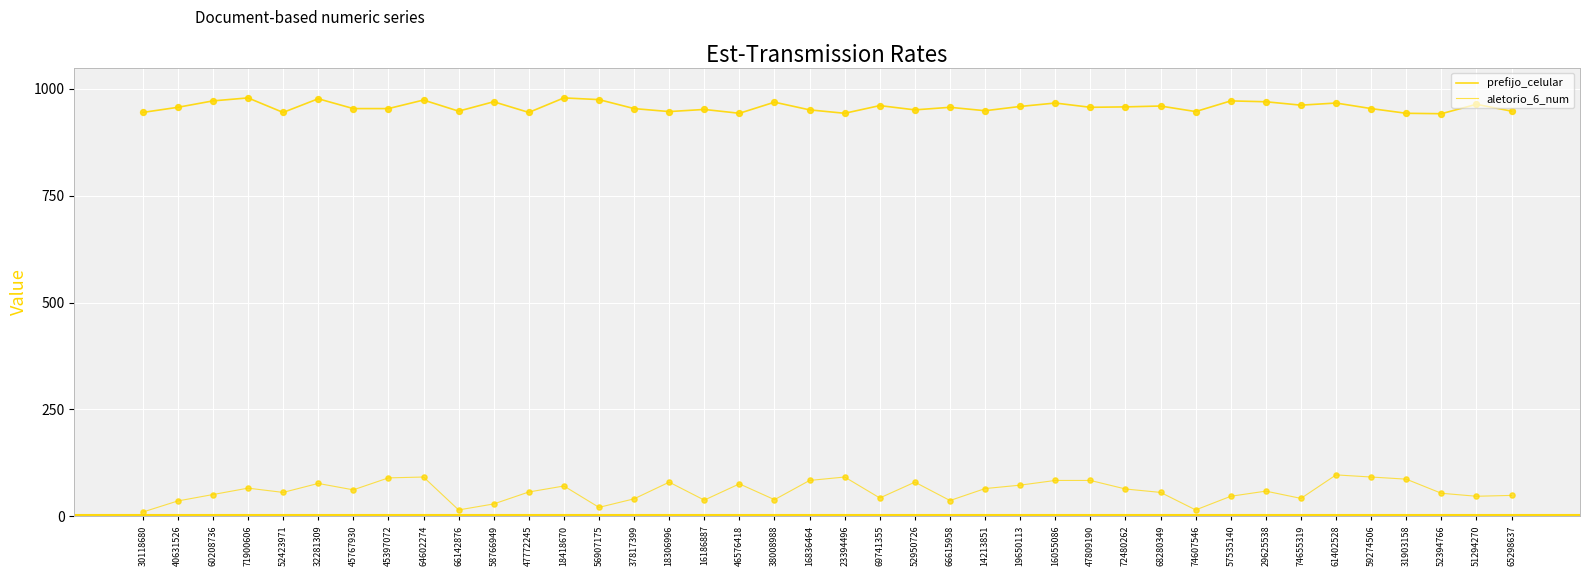

Which series has the largest total across all categories?

prefijo_celular